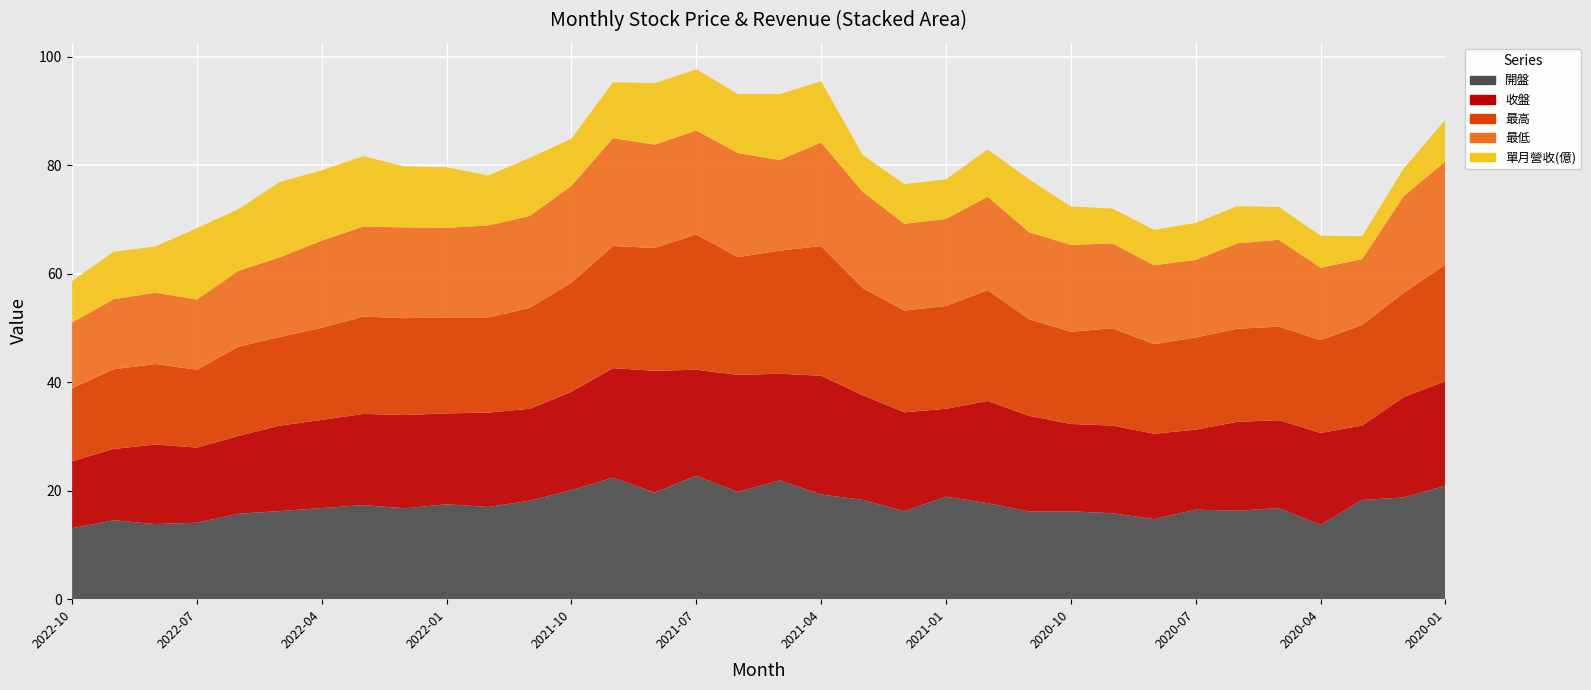

Reading left to right, list all the values displayed in this chart.

開盤: 2022-10=13.1	2022-09=14.6	2022-08=13.8	2022-07=14.1	2022-06=15.8	2022-05=16.2	2022-04=16.8	2022-03=17.4	2022-02=16.8	2022-01=17.5	2021-12=17.0	2021-11=18.1	2021-10=20.1	2021-09=22.4	2021-08=19.6	2021-07=22.8	2021-06=19.8	2021-05=21.9	2021-04=19.3	2021-03=18.3	2021-02=16.2	2021-01=18.9	2020-12=17.7	2020-11=16.1	2020-10=16.2	2020-09=15.8	2020-08=14.8	2020-07=16.5	2020-06=16.3	2020-05=16.8	2020-04=13.7	2020-03=18.3	2020-02=18.8	2020-01=20.9
收盤: 2022-10=12.3	2022-09=13.2	2022-08=14.7	2022-07=13.8	2022-06=14.3	2022-05=15.8	2022-04=16.2	2022-03=16.8	2022-02=17.2	2022-01=16.8	2021-12=17.4	2021-11=16.9	2021-10=18.1	2021-09=20.2	2021-08=22.4	2021-07=19.6	2021-06=21.6	2021-05=19.6	2021-04=21.9	2021-03=19.3	2021-02=18.2	2021-01=16.2	2020-12=18.9	2020-11=17.6	2020-10=16.1	2020-09=16.1	2020-08=15.8	2020-07=14.8	2020-06=16.4	2020-05=16.2	2020-04=16.9	2020-03=13.7	2020-02=18.5	2020-01=19.3
最高: 2022-10=13.4	2022-09=14.7	2022-08=14.8	2022-07=14.3	2022-06=16.4	2022-05=16.4	2022-04=17.0	2022-03=17.9	2022-02=17.9	2022-01=17.7	2021-12=17.6	2021-11=18.6	2021-10=20.1	2021-09=22.5	2021-08=22.6	2021-07=24.9	2021-06=21.7	2021-05=22.7	2021-04=23.9	2021-03=19.8	2021-02=18.8	2021-01=18.9	2020-12=20.4	2020-11=17.8	2020-10=17.0	2020-09=17.9	2020-08=16.5	2020-07=17.0	2020-06=17.1	2020-05=17.2	2020-04=17.1	2020-03=18.6	2020-02=19.2	2020-01=21.4
最低: 2022-10=12.1	2022-09=12.9	2022-08=13.2	2022-07=12.9	2022-06=14.0	2022-05=14.7	2022-04=16.1	2022-03=16.6	2022-02=16.8	2022-01=16.5	2021-12=16.9	2021-11=16.9	2021-10=17.9	2021-09=19.9	2021-08=19.1	2021-07=19.1	2021-06=19.2	2021-05=16.7	2021-04=19.1	2021-03=17.8	2021-02=16.0	2021-01=16.1	2020-12=17.2	2020-11=16.1	2020-10=16.0	2020-09=15.7	2020-08=14.6	2020-07=14.3	2020-06=15.8	2020-05=16.0	2020-04=13.3	2020-03=12.2	2020-02=17.8	2020-01=19.1
單月營收(億): 2022-10=7.7	2022-09=8.8	2022-08=8.5	2022-07=13.2	2022-06=11.4	2022-05=13.9	2022-04=13.0	2022-03=13.0	2022-02=11.2	2022-01=11.2	2021-12=9.2	2021-11=10.7	2021-10=8.7	2021-09=10.3	2021-08=11.3	2021-07=11.3	2021-06=10.9	2021-05=12.2	2021-04=11.3	2021-03=6.8	2021-02=7.3	2021-01=7.3	2020-12=8.7	2020-11=9.8	2020-10=7.1	2020-09=6.4	2020-08=6.5	2020-07=6.8	2020-06=6.8	2020-05=6.0	2020-04=5.9	2020-03=4.2	2020-02=5.1	2020-01=7.7